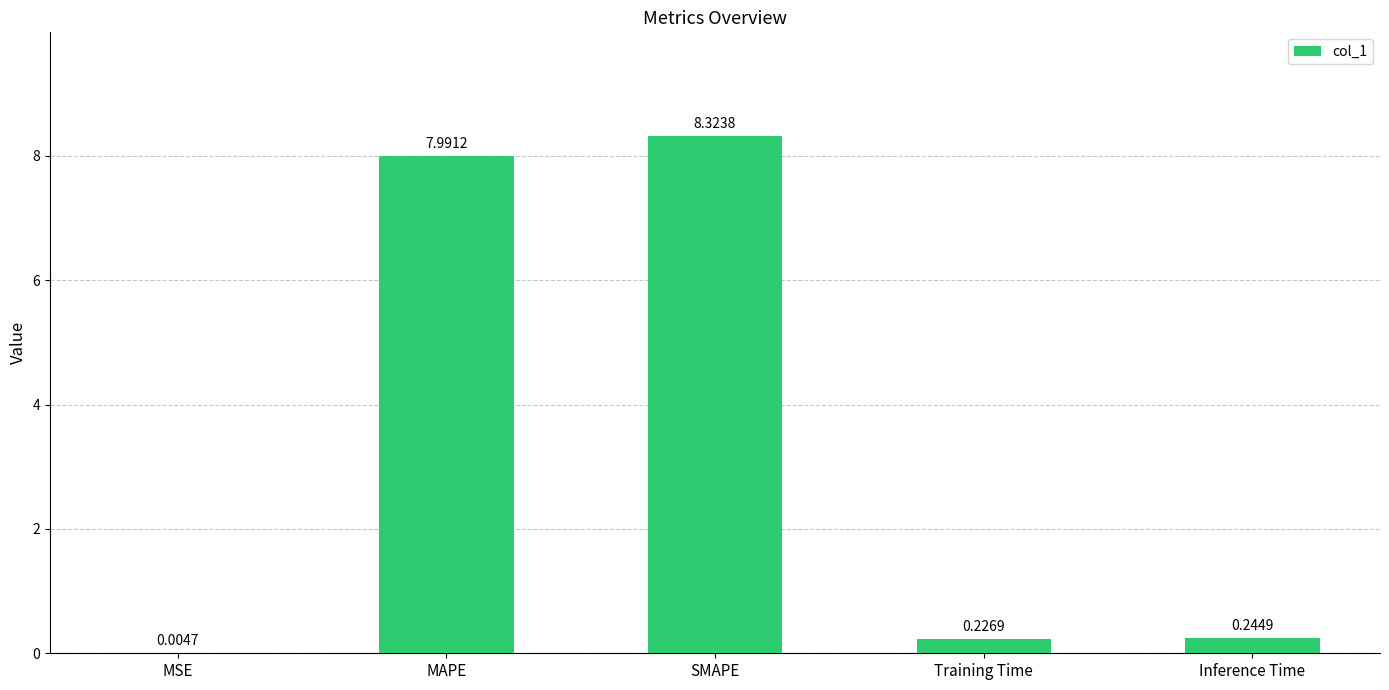

What is the sum of all values?

16.8